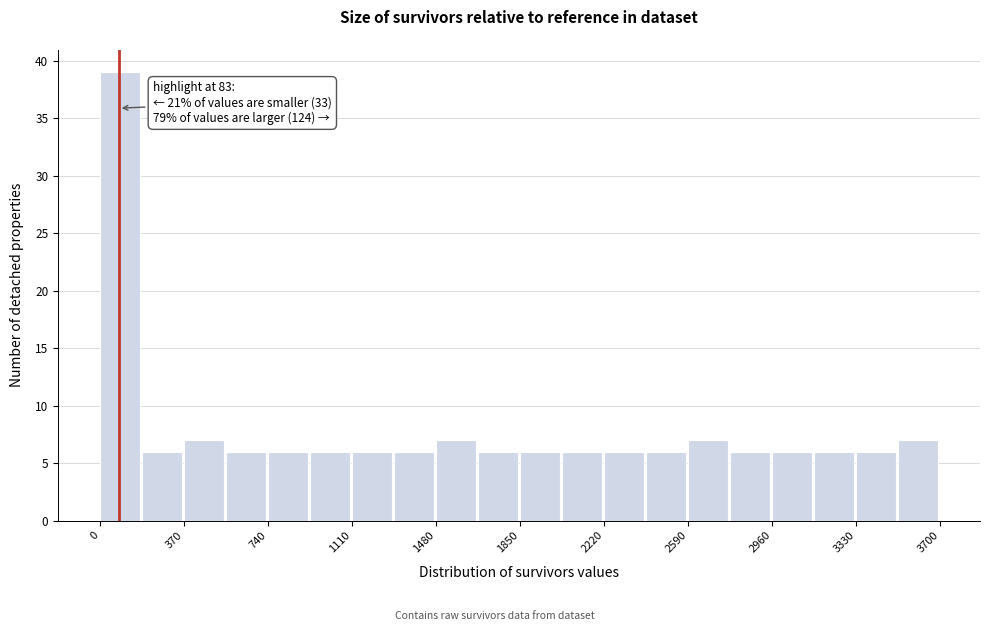

Around what value on the x-axis is the tallest bar? Give the approximate position of its centre, as read against the axis.

100